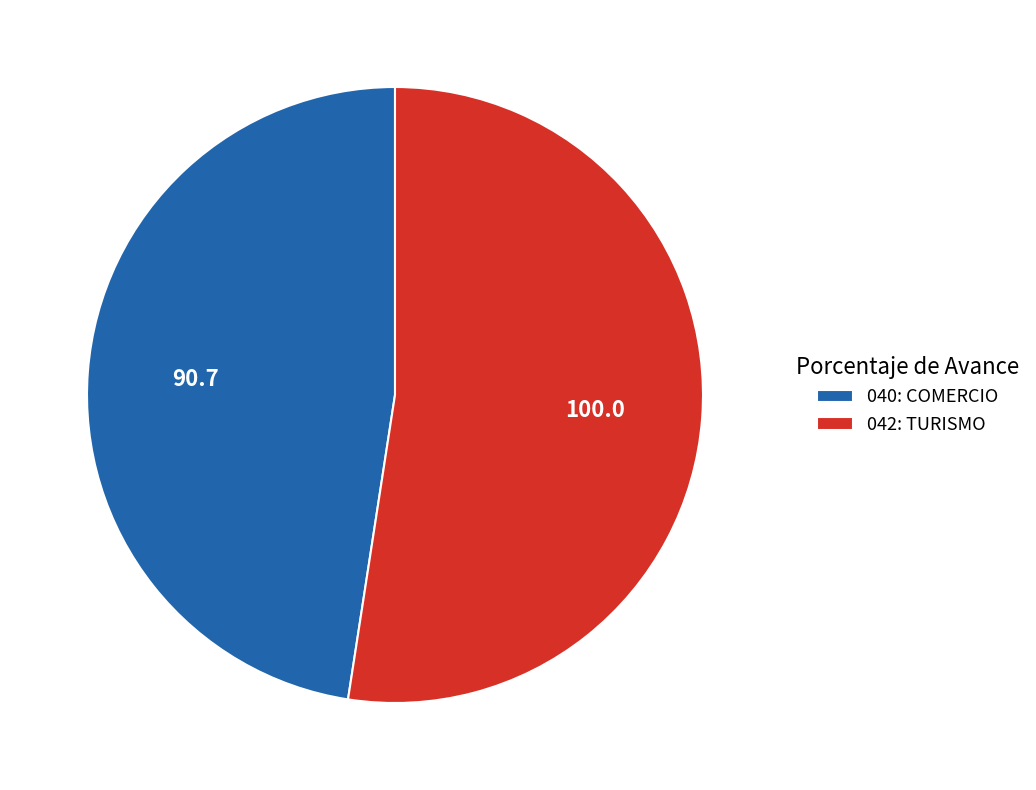

Approximately how many times larger is the value at 042: TURISMO compared to 040: COMERCIO?

1.1